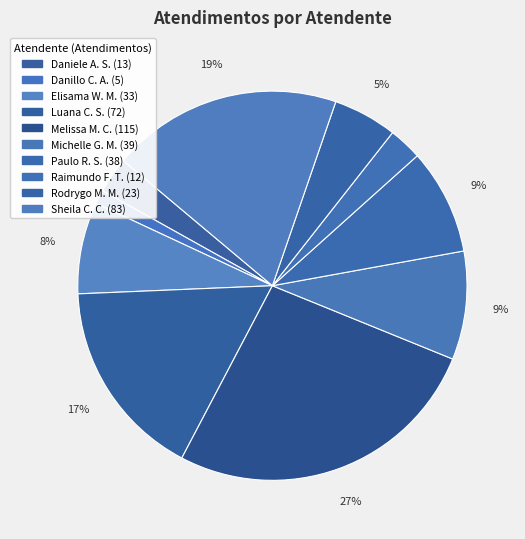

To the nearest percent, what is the difference between the largest and smallest slice percentages?

25%